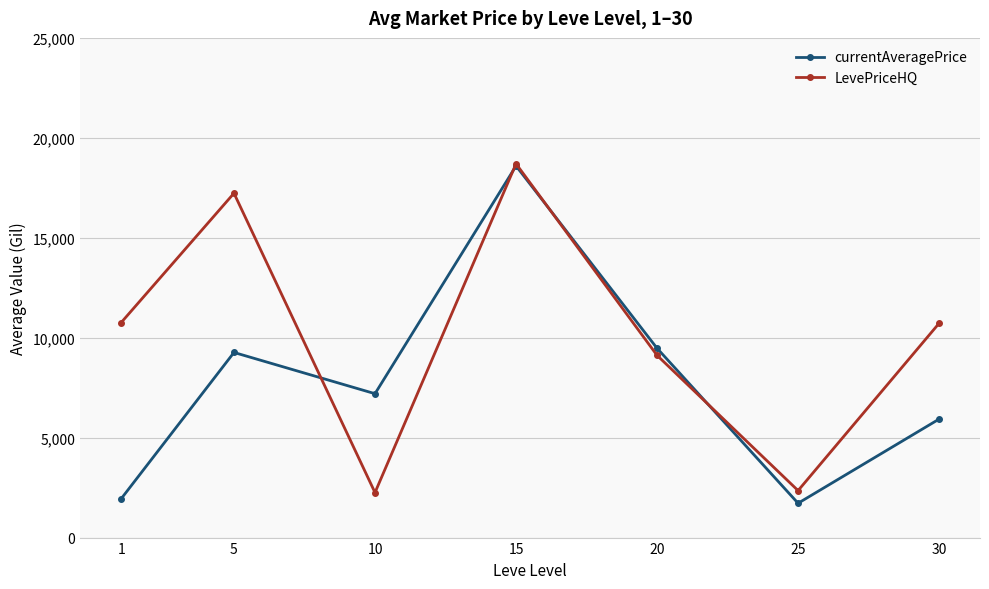

Which series changed the most between 10 and 25?

currentAveragePrice